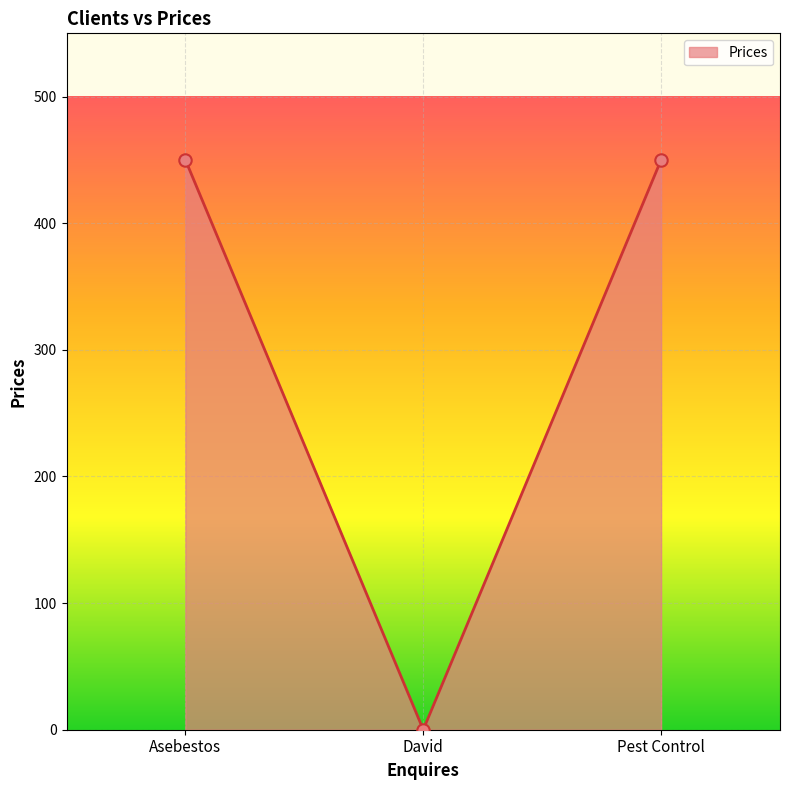

What is the ratio of the value at Pest Control to the value at Asebestos?

1.0